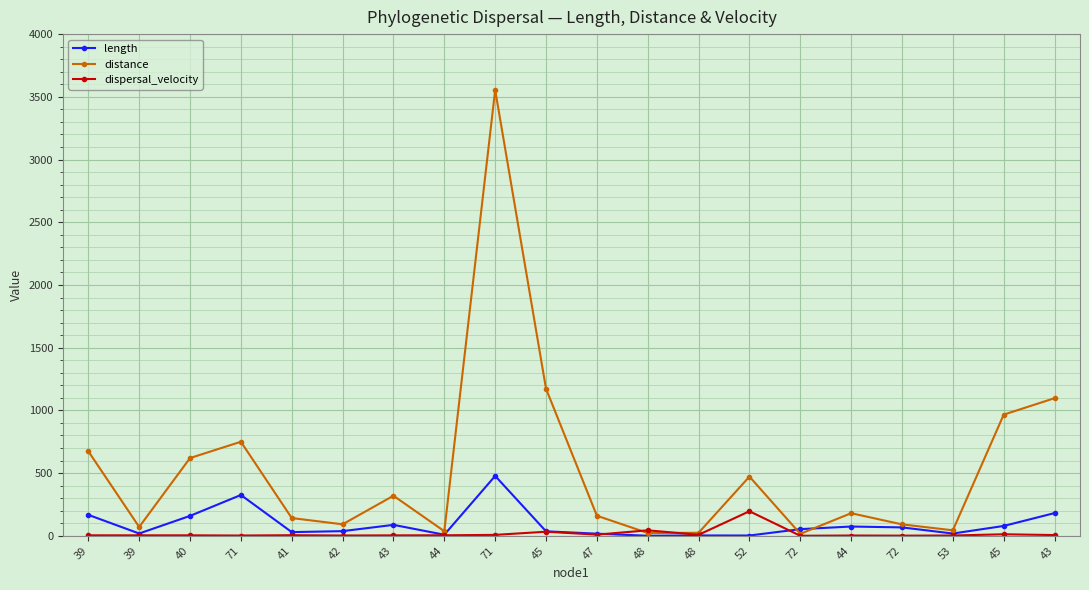

Reading left to right, extract all data points from this chart.

length: 167.1	18.4	158.9	325.6	29.5	37.2	87.3	8.7	477.4	35.9	17.0	0.5	3.0	2.4	53.2	74.0	67.1	18.2	78.6	181.2
distance: 674.0	70.6	620.0	749.9	141.5	91.8	319.5	36.6	3554.6	1172.7	160.0	22.4	24.1	472.0	15.9	180.2	91.2	43.9	966.2	1097.3
dispersal_velocity: 4.0	3.8	3.9	2.3	4.8	2.5	3.7	4.2	7.4	32.7	9.4	43.8	8.1	195.9	0.3	2.4	1.4	2.4	12.3	6.1